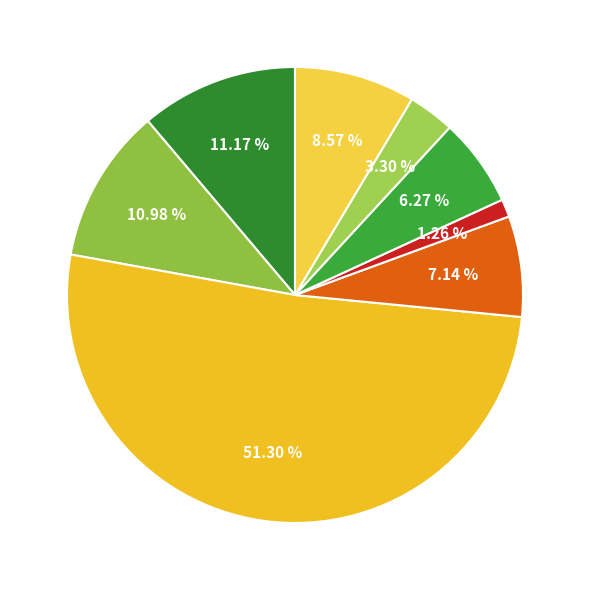

How many slices are in this pie chart?

8